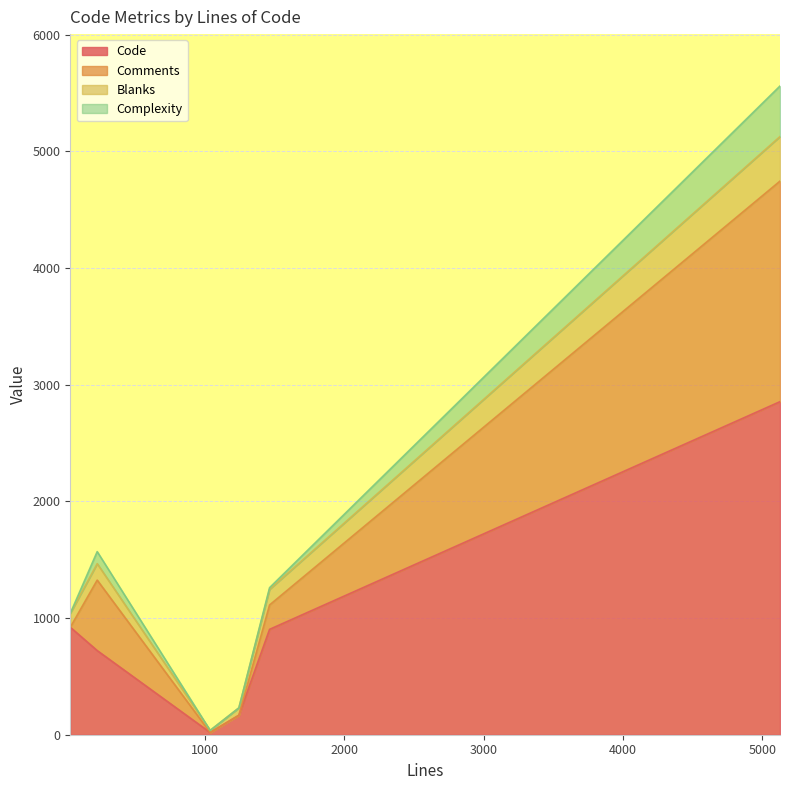

What is the total value across all series at 1040?

56